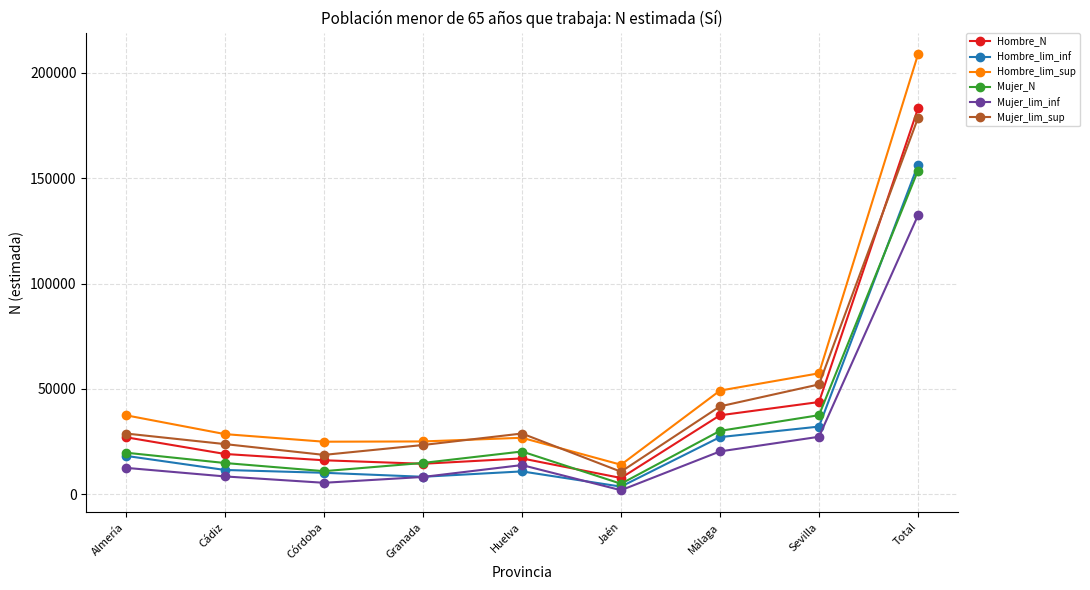

In Hombre_lim_inf, how many points are lower than both neighbors (excluding endpoints)?

2